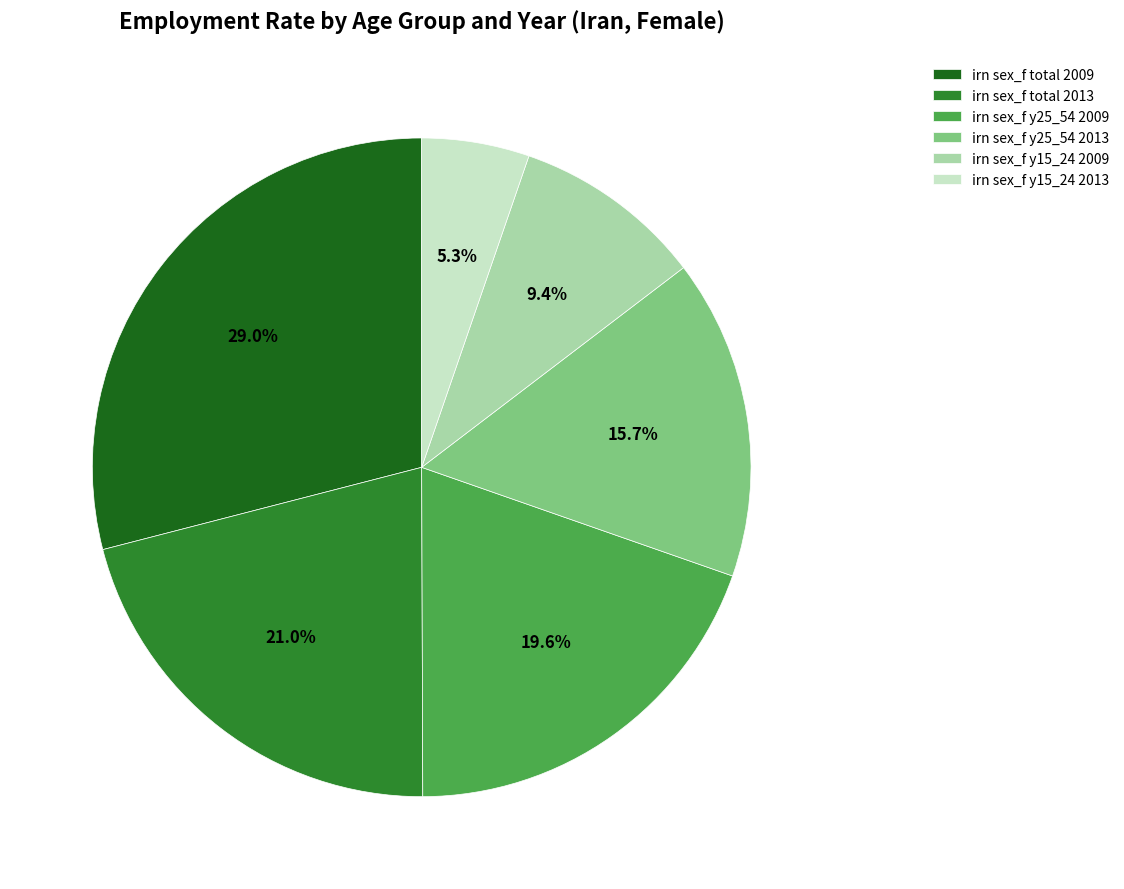

Which slice is the smallest?

irn sex_f y15_24 2013